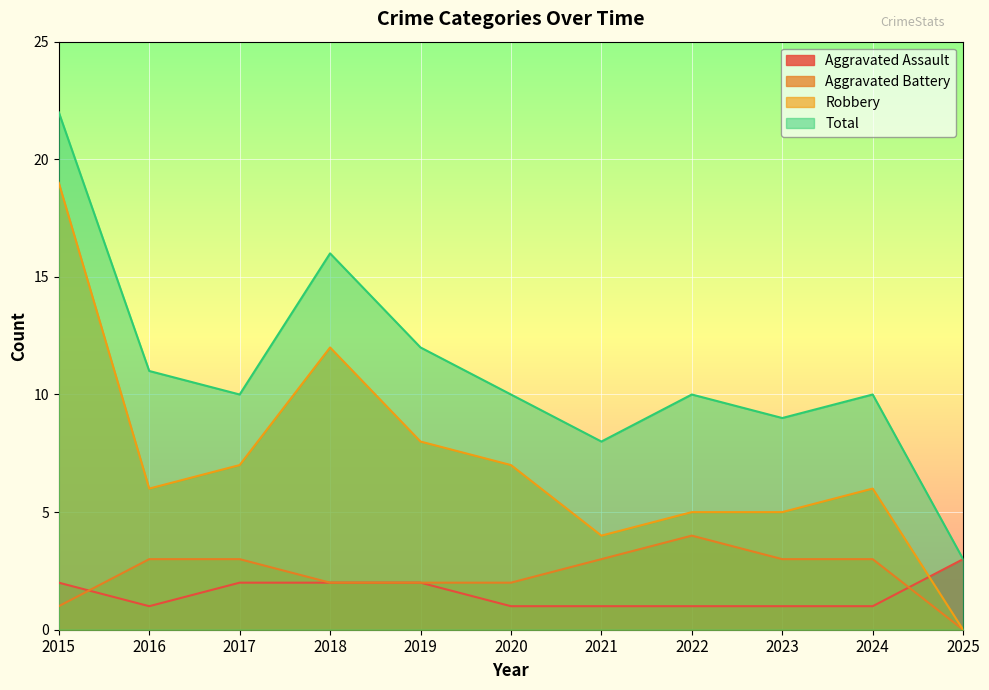

At how many categories does at least one series exceed 15?

2